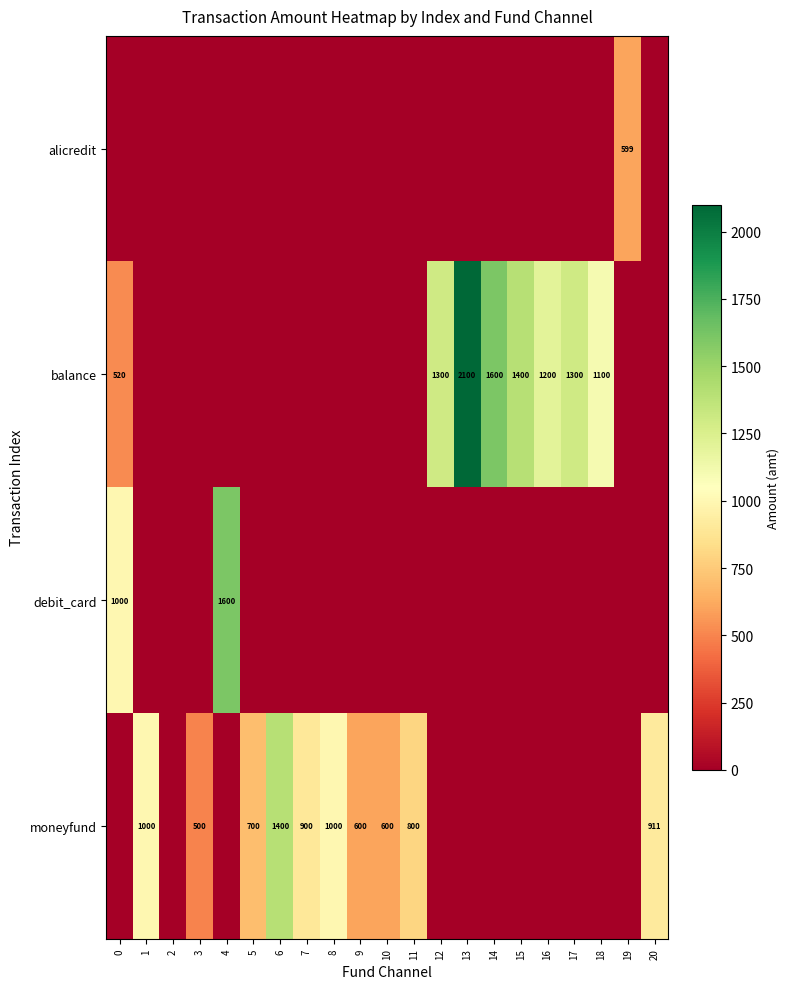

The alicredit series shows 406 at 0. True or false?

False